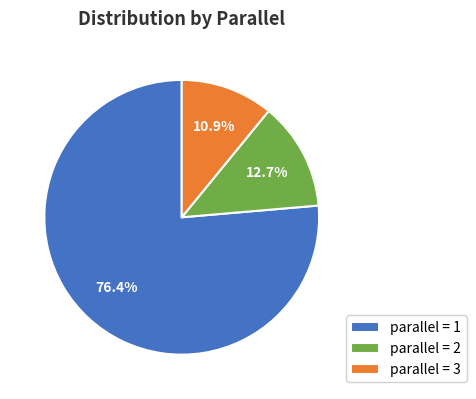

Which category accounts for the majority?

parallel = 1